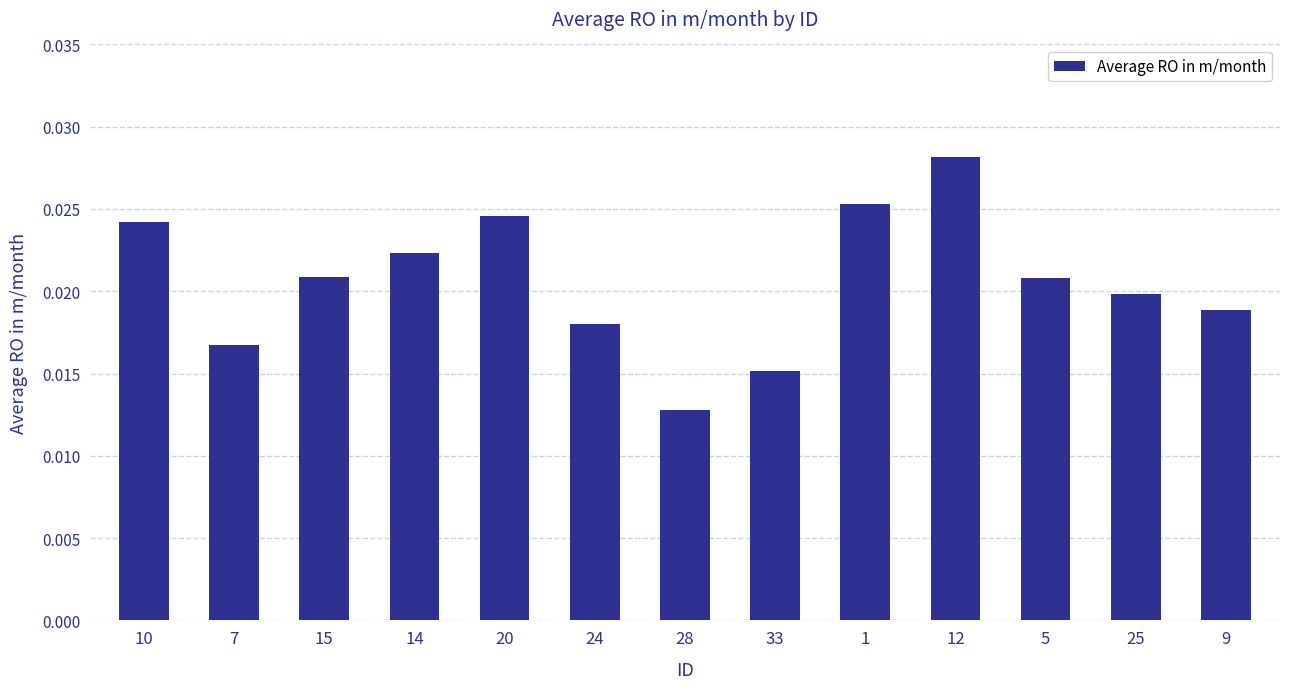

What is the label of the 8th bar from the left?

33